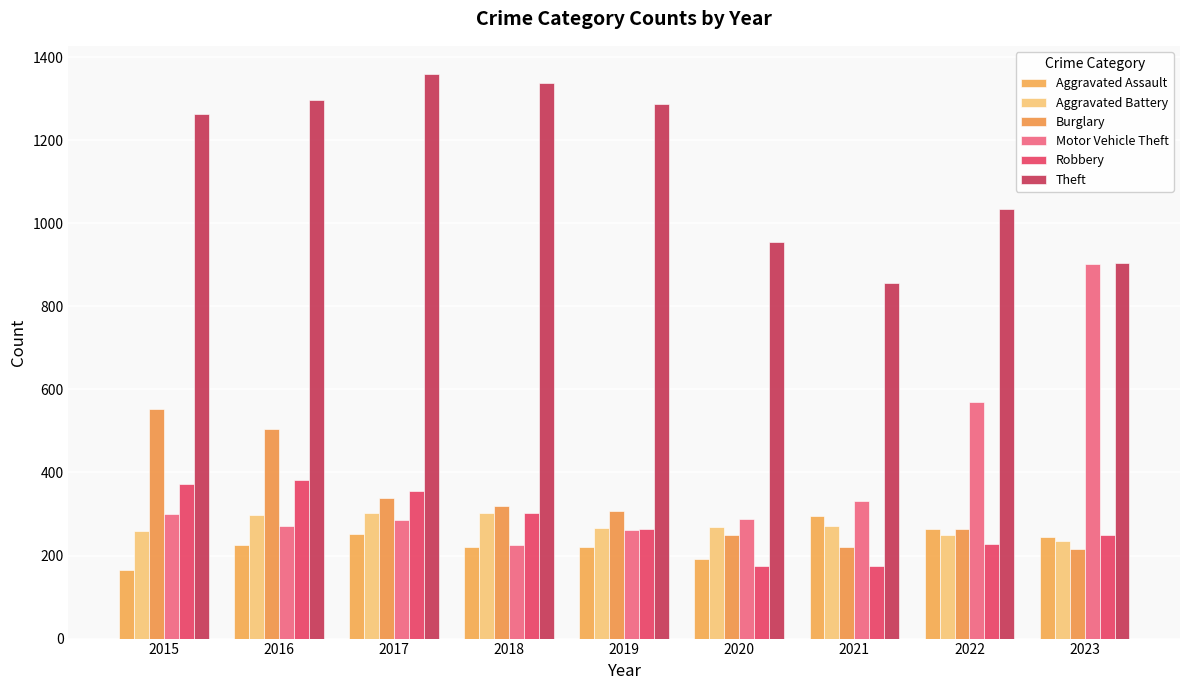

What is the difference between the maximum and minimum values in the Motor Vehicle Theft series?

677